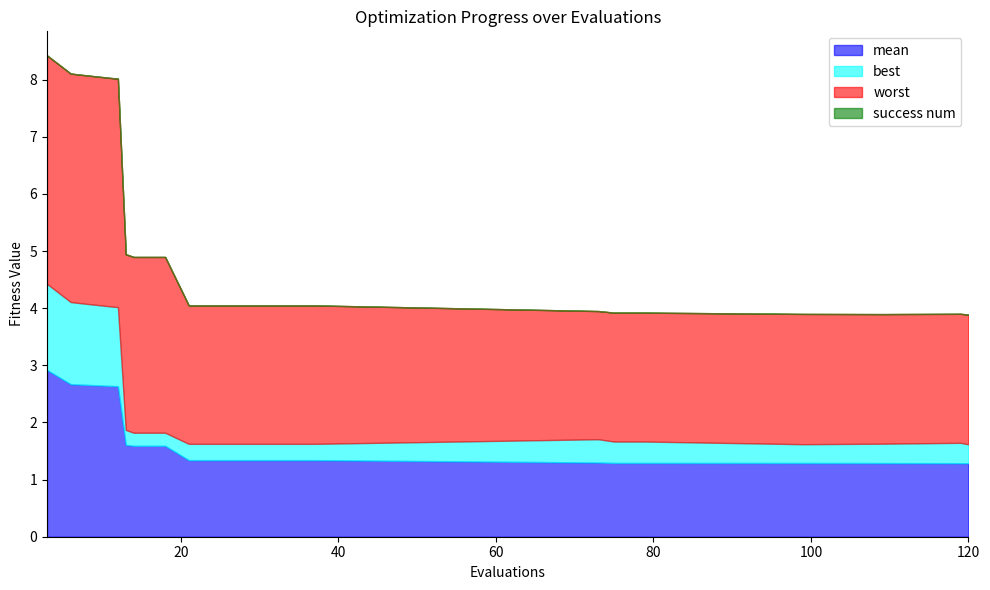

How many distinct data groups are displayed?

4